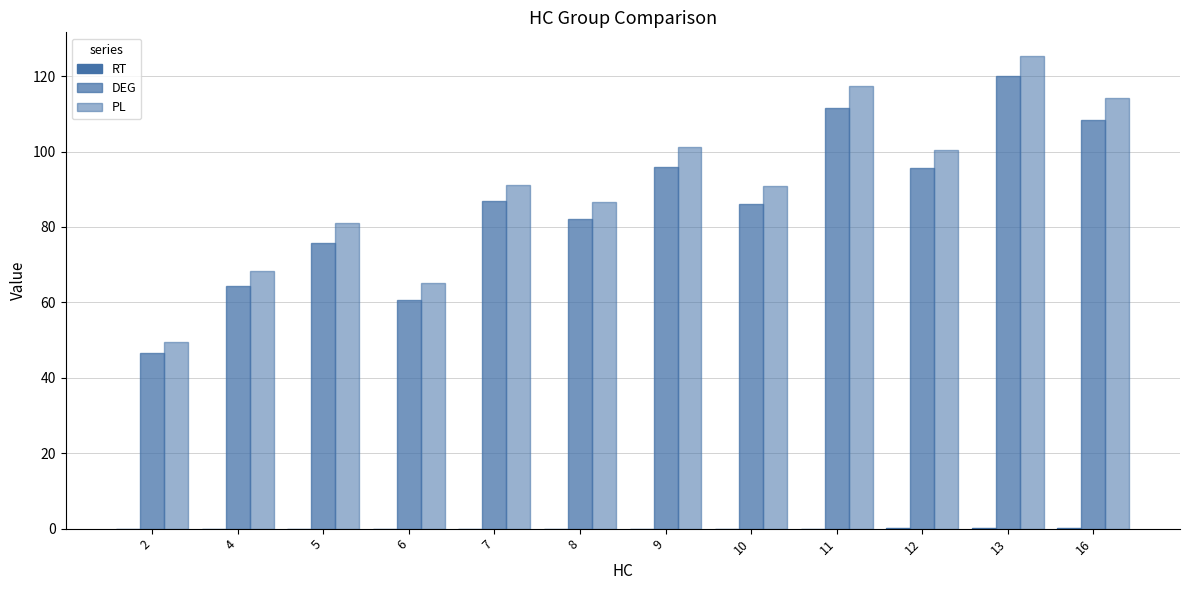

At which label is PL closest to 87?

8